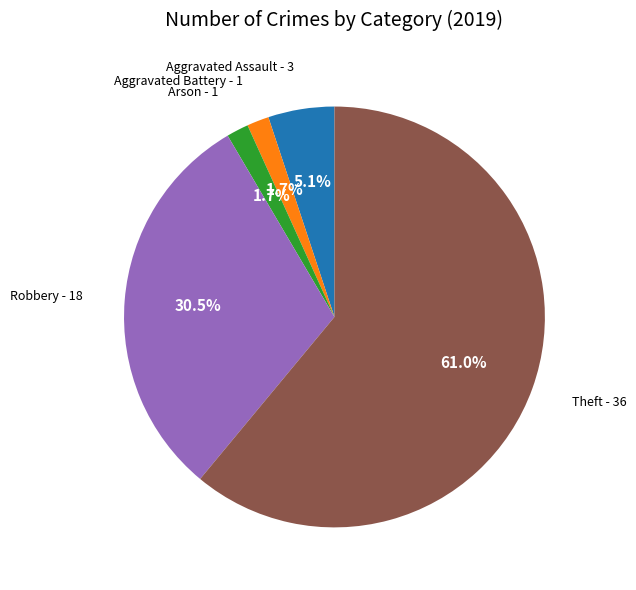

Is there a majority slice in this chart?

Yes